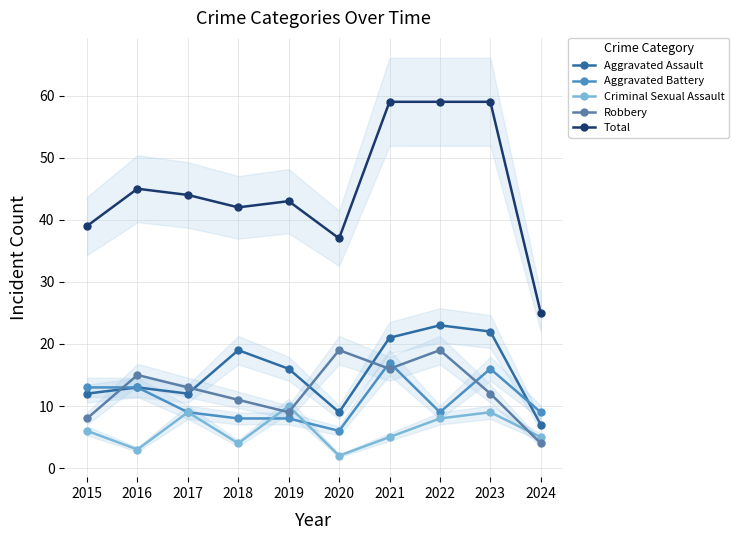

What is the value of the Total point at the 1st from the left?

39